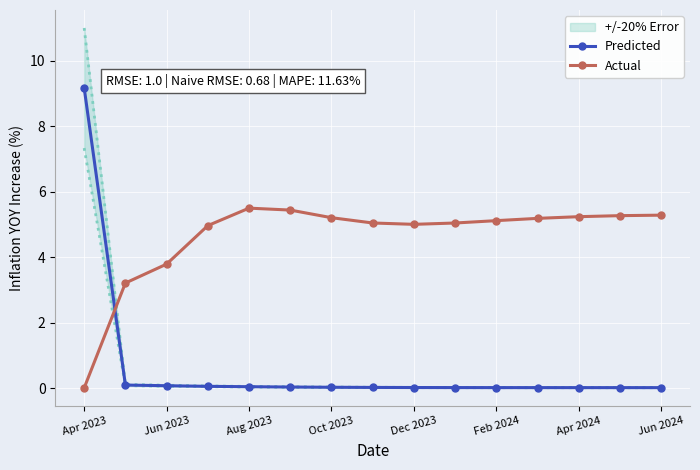

The Actual series shows 0.0 at Apr 2023. True or false?

True